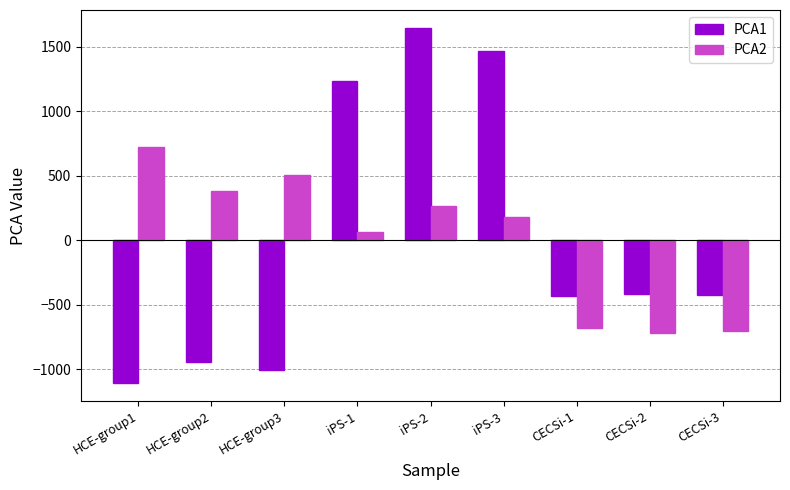

What is the label of the 6th bar from the left?

iPS-3